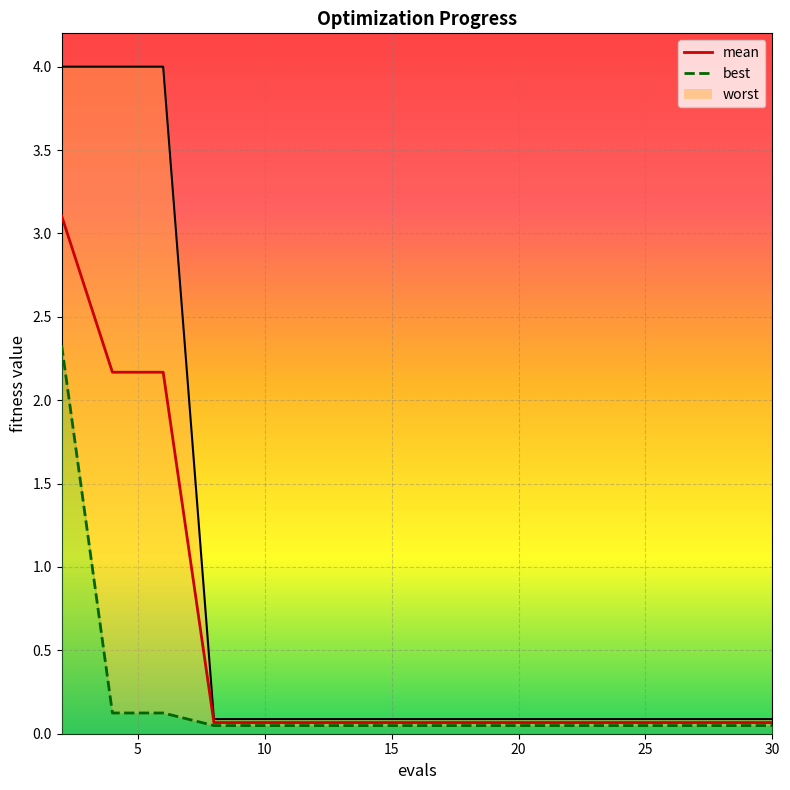

What is the spread (max minus min) of values at 2?

1.7